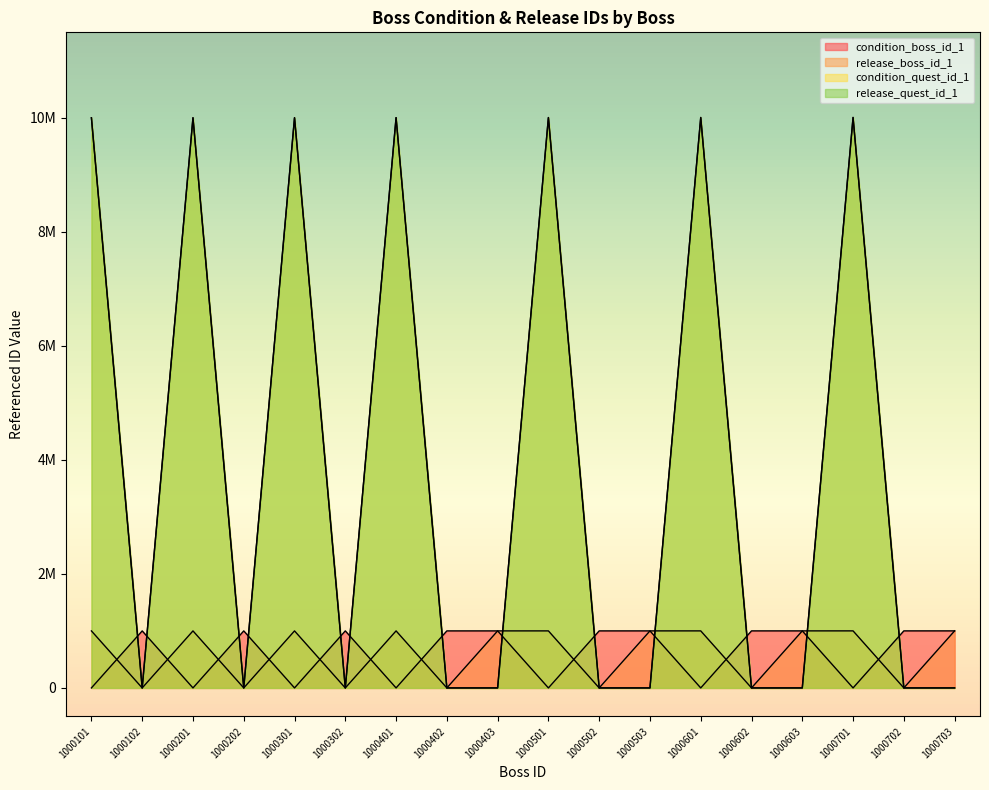

Between 1000602 and 1000701, which series saw the biggest shift?

release_quest_id_1